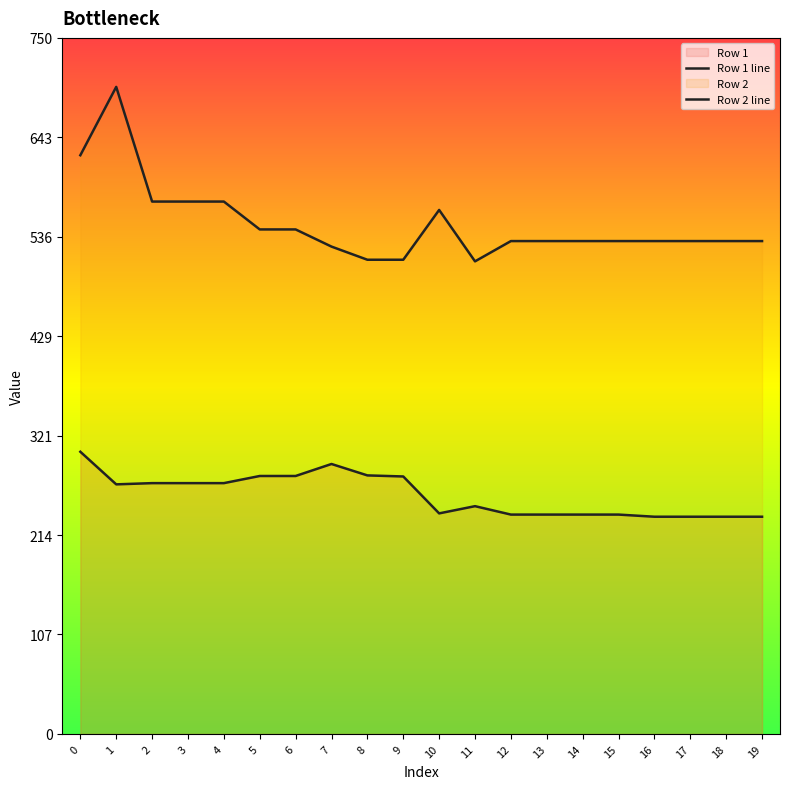

What is the approximate value of Row 2 line at 6?

543.6